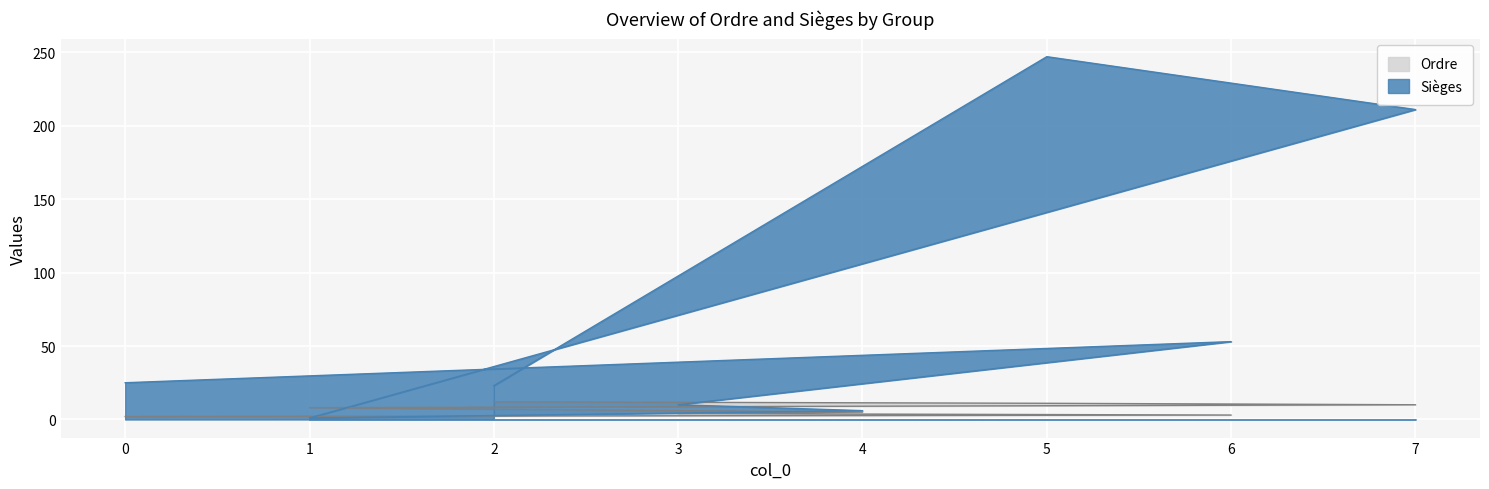

At how many categories does at least one series exceed 57?

2